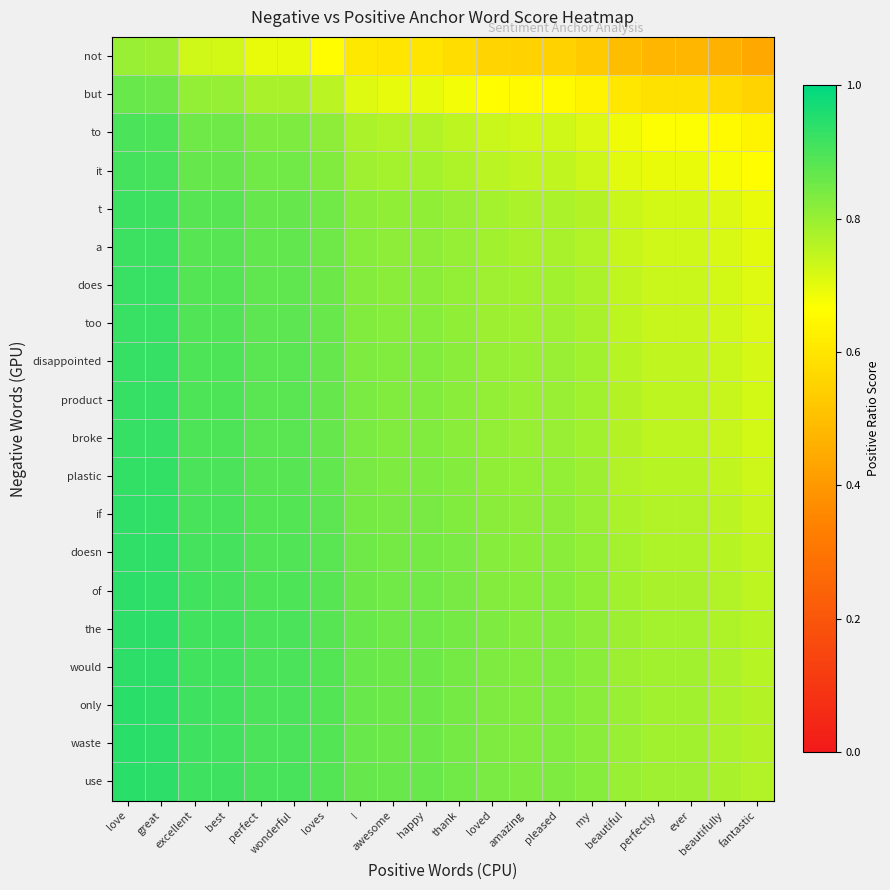

Reading right to left, transcribe all the data shown in this chart.

not: fantastic=0.4	beautifully=0.5	ever=0.5	perfectly=0.5	beautiful=0.5	my=0.5	pleased=0.5	amazing=0.5	loved=0.6	thank=0.6	happy=0.6	awesome=0.6	!=0.6	loves=0.7	wonderful=0.7	perfect=0.7	best=0.7	excellent=0.7	great=0.8	love=0.8
but: fantastic=0.6	beautifully=0.6	ever=0.6	perfectly=0.6	beautiful=0.6	my=0.6	pleased=0.7	amazing=0.7	loved=0.7	thank=0.7	happy=0.7	awesome=0.7	!=0.7	loves=0.8	wonderful=0.8	perfect=0.8	best=0.8	excellent=0.8	great=0.9	love=0.9
to: fantastic=0.6	beautifully=0.7	ever=0.7	perfectly=0.7	beautiful=0.7	my=0.7	pleased=0.7	amazing=0.7	loved=0.7	thank=0.8	happy=0.8	awesome=0.8	!=0.8	loves=0.8	wonderful=0.8	perfect=0.8	best=0.9	excellent=0.9	great=0.9	love=0.9
it: fantastic=0.7	beautifully=0.7	ever=0.7	perfectly=0.7	beautiful=0.7	my=0.7	pleased=0.7	amazing=0.7	loved=0.8	thank=0.8	happy=0.8	awesome=0.8	!=0.8	loves=0.8	wonderful=0.8	perfect=0.8	best=0.9	excellent=0.9	great=0.9	love=0.9
t: fantastic=0.7	beautifully=0.7	ever=0.7	perfectly=0.7	beautiful=0.7	my=0.8	pleased=0.8	amazing=0.8	loved=0.8	thank=0.8	happy=0.8	awesome=0.8	!=0.8	loves=0.8	wonderful=0.9	perfect=0.9	best=0.9	excellent=0.9	great=0.9	love=0.9
a: fantastic=0.7	beautifully=0.7	ever=0.7	perfectly=0.7	beautiful=0.7	my=0.8	pleased=0.8	amazing=0.8	loved=0.8	thank=0.8	happy=0.8	awesome=0.8	!=0.8	loves=0.9	wonderful=0.9	perfect=0.9	best=0.9	excellent=0.9	great=0.9	love=0.9
does: fantastic=0.7	beautifully=0.7	ever=0.7	perfectly=0.7	beautiful=0.7	my=0.8	pleased=0.8	amazing=0.8	loved=0.8	thank=0.8	happy=0.8	awesome=0.8	!=0.8	loves=0.9	wonderful=0.9	perfect=0.9	best=0.9	excellent=0.9	great=0.9	love=0.9
too: fantastic=0.7	beautifully=0.7	ever=0.7	perfectly=0.7	beautiful=0.8	my=0.8	pleased=0.8	amazing=0.8	loved=0.8	thank=0.8	happy=0.8	awesome=0.8	!=0.8	loves=0.9	wonderful=0.9	perfect=0.9	best=0.9	excellent=0.9	great=0.9	love=0.9
disappointed: fantastic=0.7	beautifully=0.7	ever=0.7	perfectly=0.7	beautiful=0.8	my=0.8	pleased=0.8	amazing=0.8	loved=0.8	thank=0.8	happy=0.8	awesome=0.8	!=0.8	loves=0.9	wonderful=0.9	perfect=0.9	best=0.9	excellent=0.9	great=0.9	love=0.9
product: fantastic=0.7	beautifully=0.7	ever=0.8	perfectly=0.8	beautiful=0.8	my=0.8	pleased=0.8	amazing=0.8	loved=0.8	thank=0.8	happy=0.8	awesome=0.8	!=0.8	loves=0.9	wonderful=0.9	perfect=0.9	best=0.9	excellent=0.9	great=0.9	love=0.9
broke: fantastic=0.7	beautifully=0.7	ever=0.8	perfectly=0.8	beautiful=0.8	my=0.8	pleased=0.8	amazing=0.8	loved=0.8	thank=0.8	happy=0.8	awesome=0.8	!=0.8	loves=0.9	wonderful=0.9	perfect=0.9	best=0.9	excellent=0.9	great=0.9	love=0.9
plastic: fantastic=0.7	beautifully=0.7	ever=0.8	perfectly=0.8	beautiful=0.8	my=0.8	pleased=0.8	amazing=0.8	loved=0.8	thank=0.8	happy=0.8	awesome=0.8	!=0.8	loves=0.9	wonderful=0.9	perfect=0.9	best=0.9	excellent=0.9	great=0.9	love=0.9
if: fantastic=0.7	beautifully=0.8	ever=0.8	perfectly=0.8	beautiful=0.8	my=0.8	pleased=0.8	amazing=0.8	loved=0.8	thank=0.8	happy=0.8	awesome=0.8	!=0.8	loves=0.9	wonderful=0.9	perfect=0.9	best=0.9	excellent=0.9	great=0.9	love=0.9
doesn: fantastic=0.7	beautifully=0.8	ever=0.8	perfectly=0.8	beautiful=0.8	my=0.8	pleased=0.8	amazing=0.8	loved=0.8	thank=0.8	happy=0.8	awesome=0.8	!=0.9	loves=0.9	wonderful=0.9	perfect=0.9	best=0.9	excellent=0.9	great=0.9	love=0.9
of: fantastic=0.8	beautifully=0.8	ever=0.8	perfectly=0.8	beautiful=0.8	my=0.8	pleased=0.8	amazing=0.8	loved=0.8	thank=0.8	happy=0.9	awesome=0.9	!=0.9	loves=0.9	wonderful=0.9	perfect=0.9	best=0.9	excellent=0.9	great=0.9	love=0.9
the: fantastic=0.8	beautifully=0.8	ever=0.8	perfectly=0.8	beautiful=0.8	my=0.8	pleased=0.8	amazing=0.8	loved=0.8	thank=0.8	happy=0.9	awesome=0.9	!=0.9	loves=0.9	wonderful=0.9	perfect=0.9	best=0.9	excellent=0.9	great=0.9	love=0.9
would: fantastic=0.8	beautifully=0.8	ever=0.8	perfectly=0.8	beautiful=0.8	my=0.8	pleased=0.8	amazing=0.8	loved=0.8	thank=0.8	happy=0.9	awesome=0.9	!=0.9	loves=0.9	wonderful=0.9	perfect=0.9	best=0.9	excellent=0.9	great=0.9	love=0.9
only: fantastic=0.8	beautifully=0.8	ever=0.8	perfectly=0.8	beautiful=0.8	my=0.8	pleased=0.8	amazing=0.8	loved=0.8	thank=0.8	happy=0.9	awesome=0.9	!=0.9	loves=0.9	wonderful=0.9	perfect=0.9	best=0.9	excellent=0.9	great=0.9	love=0.9
waste: fantastic=0.8	beautifully=0.8	ever=0.8	perfectly=0.8	beautiful=0.8	my=0.8	pleased=0.8	amazing=0.8	loved=0.8	thank=0.8	happy=0.9	awesome=0.9	!=0.9	loves=0.9	wonderful=0.9	perfect=0.9	best=0.9	excellent=0.9	great=0.9	love=0.9
use: fantastic=0.8	beautifully=0.8	ever=0.8	perfectly=0.8	beautiful=0.8	my=0.8	pleased=0.8	amazing=0.8	loved=0.8	thank=0.9	happy=0.9	awesome=0.9	!=0.9	loves=0.9	wonderful=0.9	perfect=0.9	best=0.9	excellent=0.9	great=0.9	love=0.9